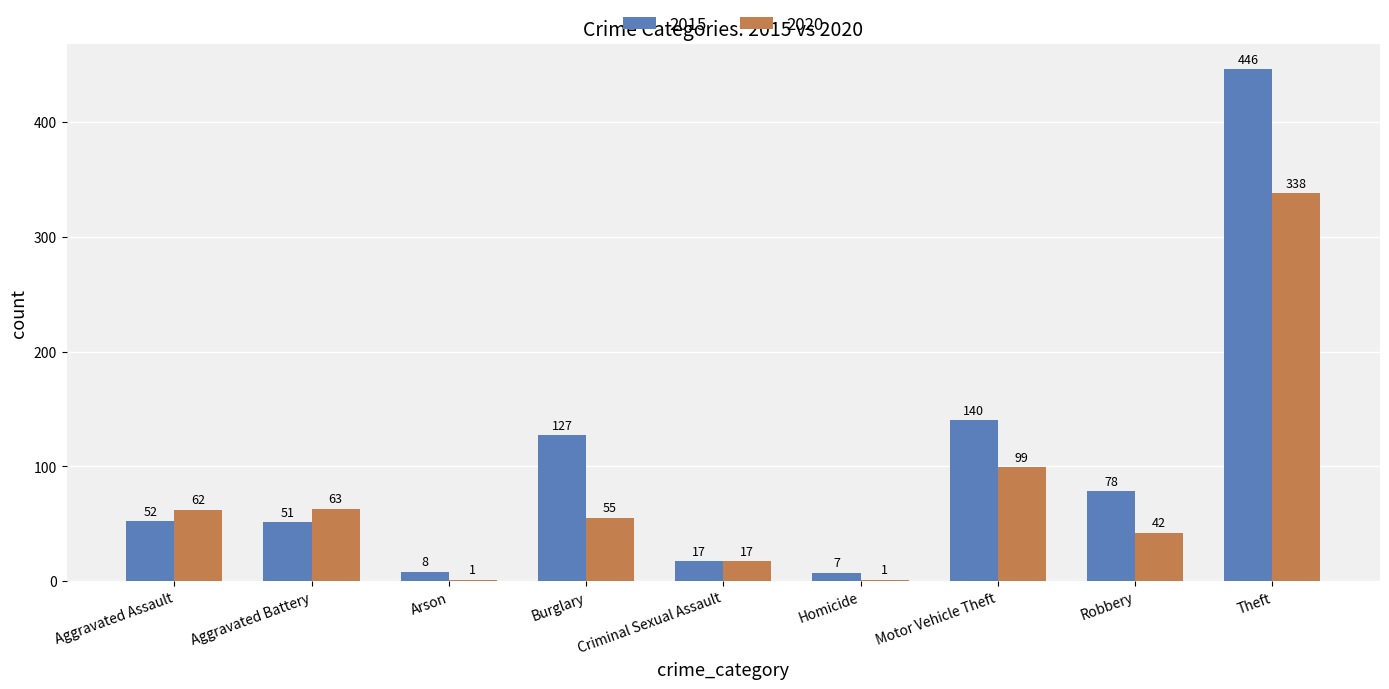

Reading left to right, what are all the values shown in this chart?

2015: Aggravated Assault=52	Aggravated Battery=51	Arson=8	Burglary=127	Criminal Sexual Assault=17	Homicide=7	Motor Vehicle Theft=140	Robbery=78	Theft=446
2020: Aggravated Assault=62	Aggravated Battery=63	Arson=1	Burglary=55	Criminal Sexual Assault=17	Homicide=1	Motor Vehicle Theft=99	Robbery=42	Theft=338